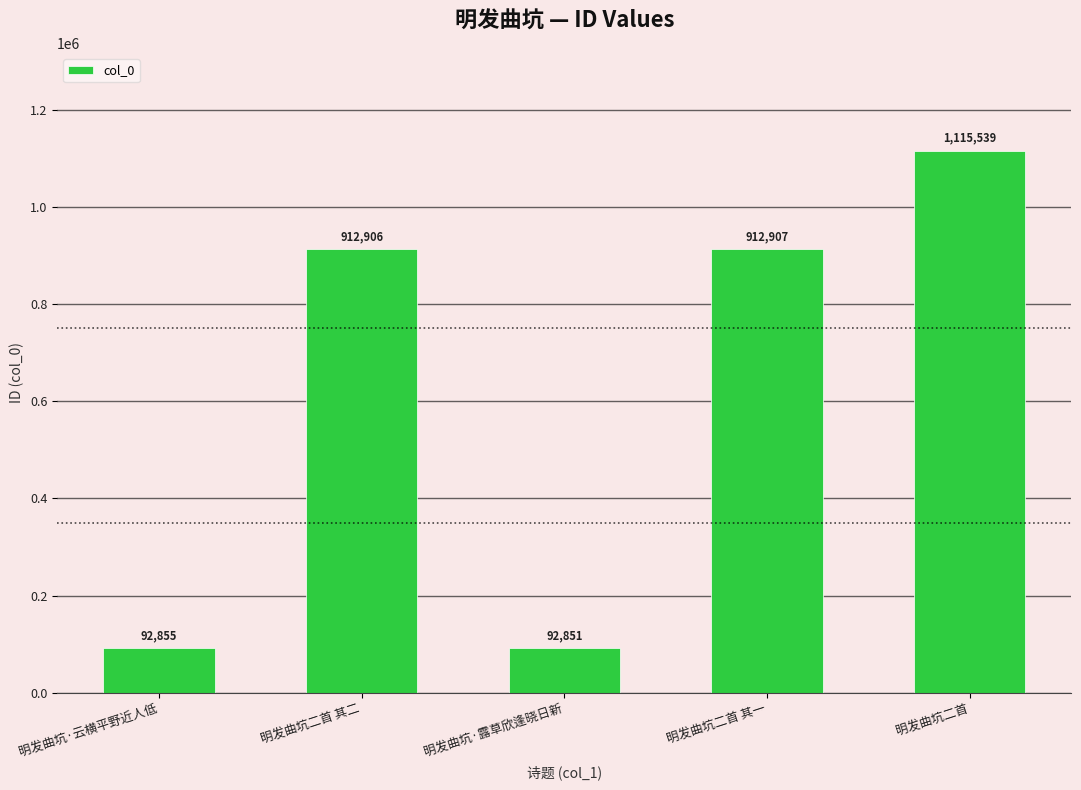

What is the sum of all values?

3127058